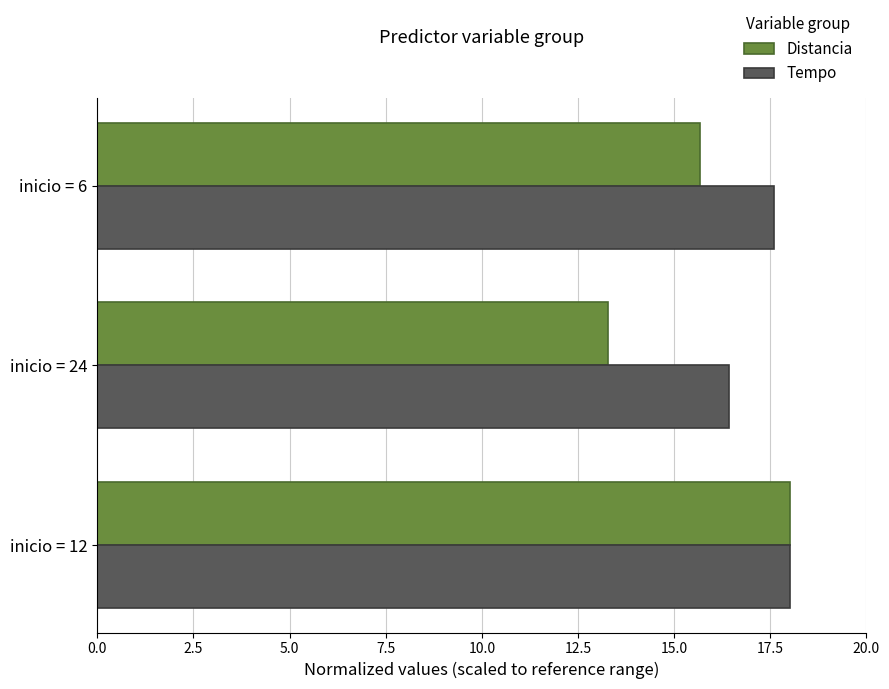

What is the spread (max minus min) of values at inicio = 24?

3.2